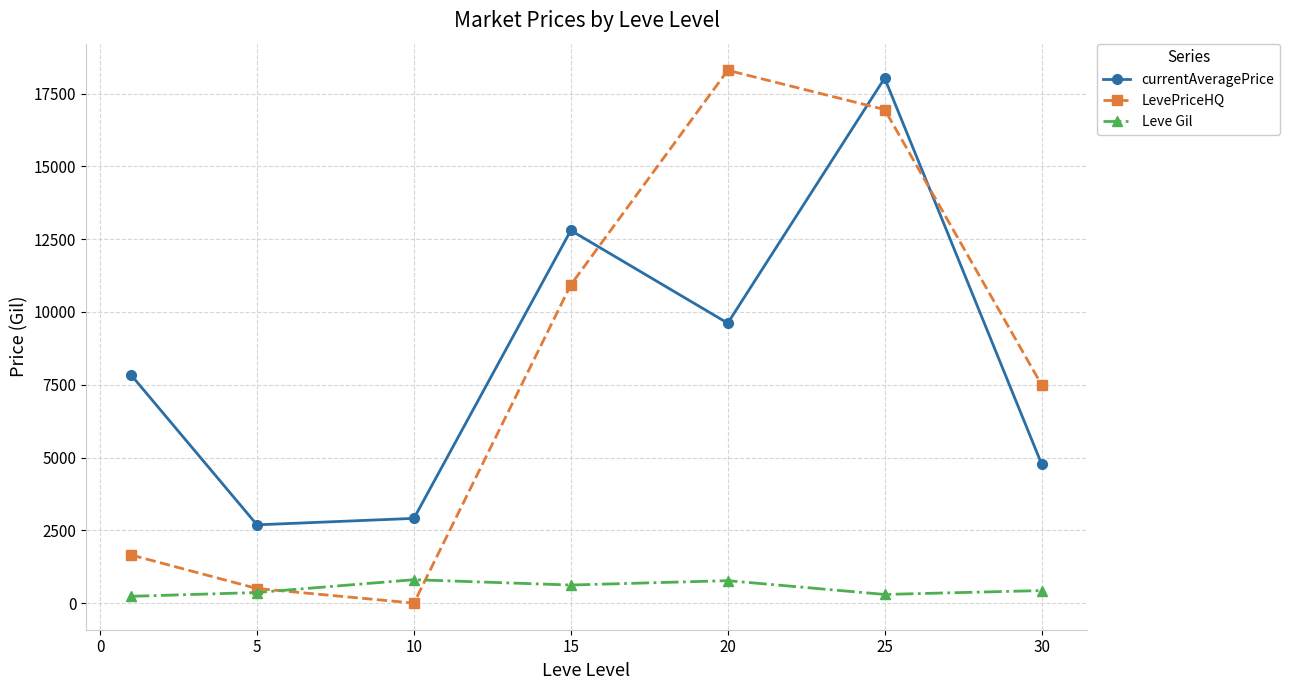

How many values in LevePriceHQ are above zero?

6